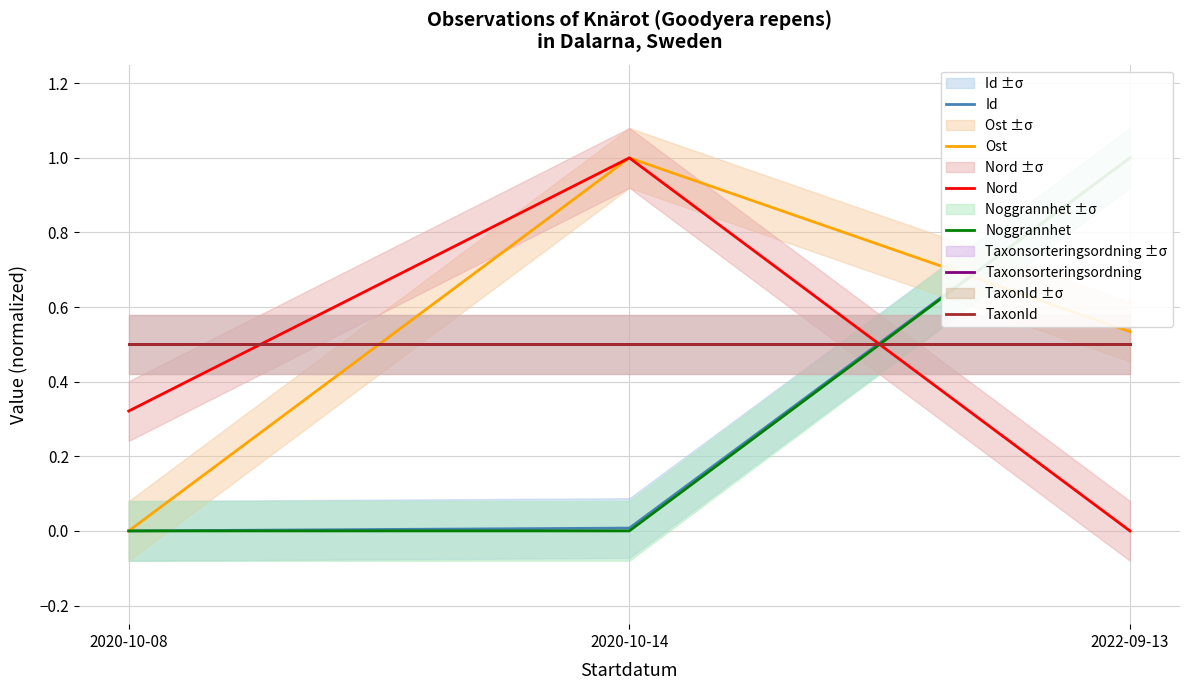

Which series has the widest spread of values?

Id